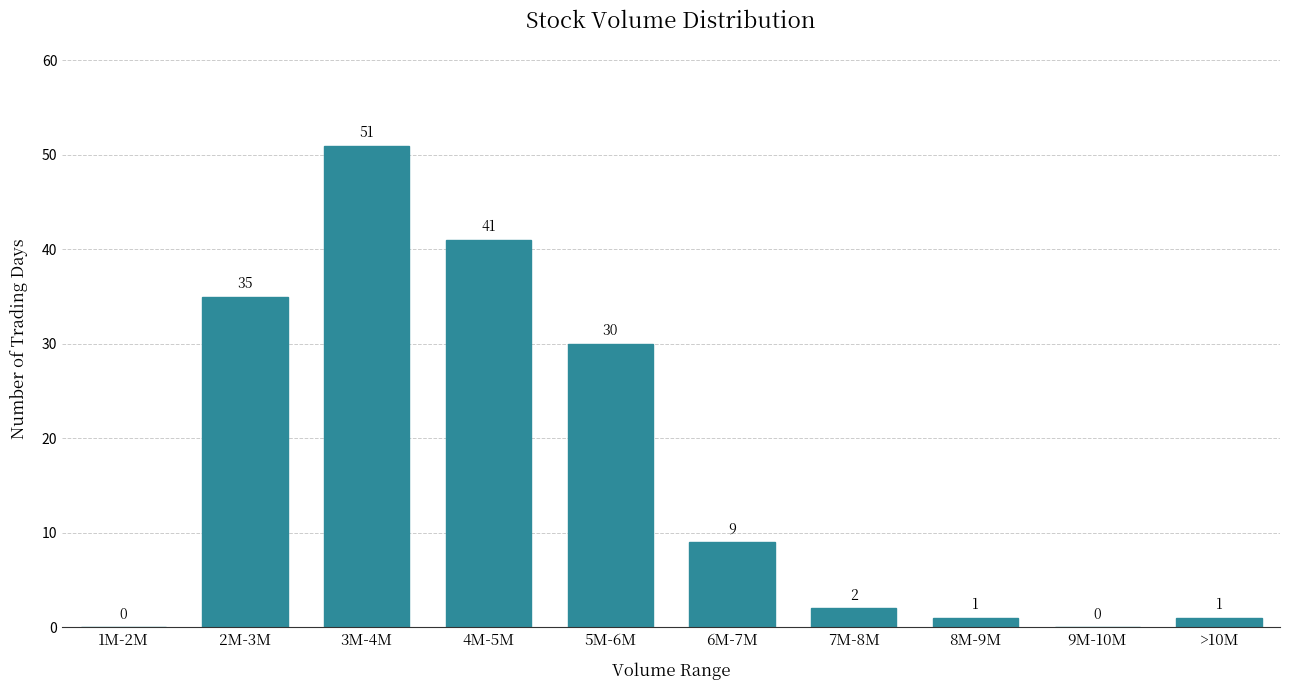

Reading right to left, what are all the values shown in this chart?

>10M=1	9M-10M=0	8M-9M=1	7M-8M=2	6M-7M=9	5M-6M=30	4M-5M=41	3M-4M=51	2M-3M=35	1M-2M=0